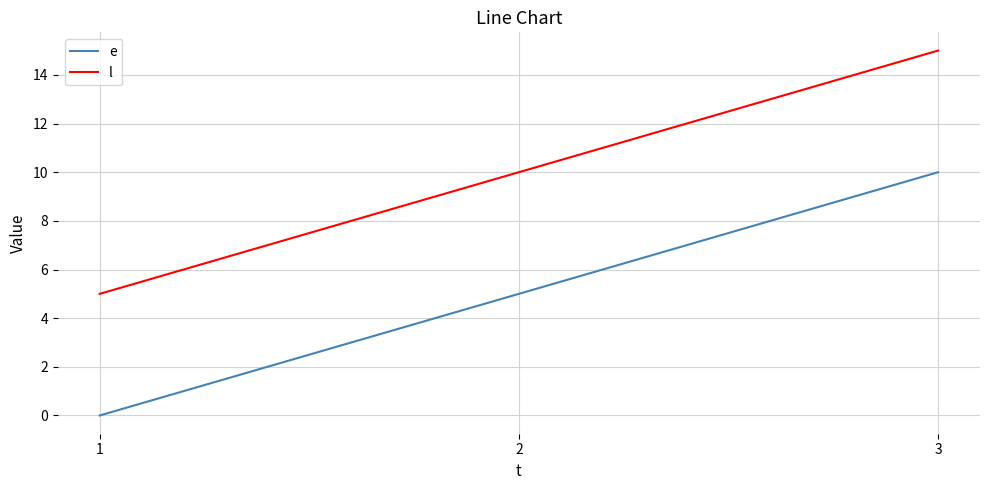

Does the chart have visible grid lines?

Yes